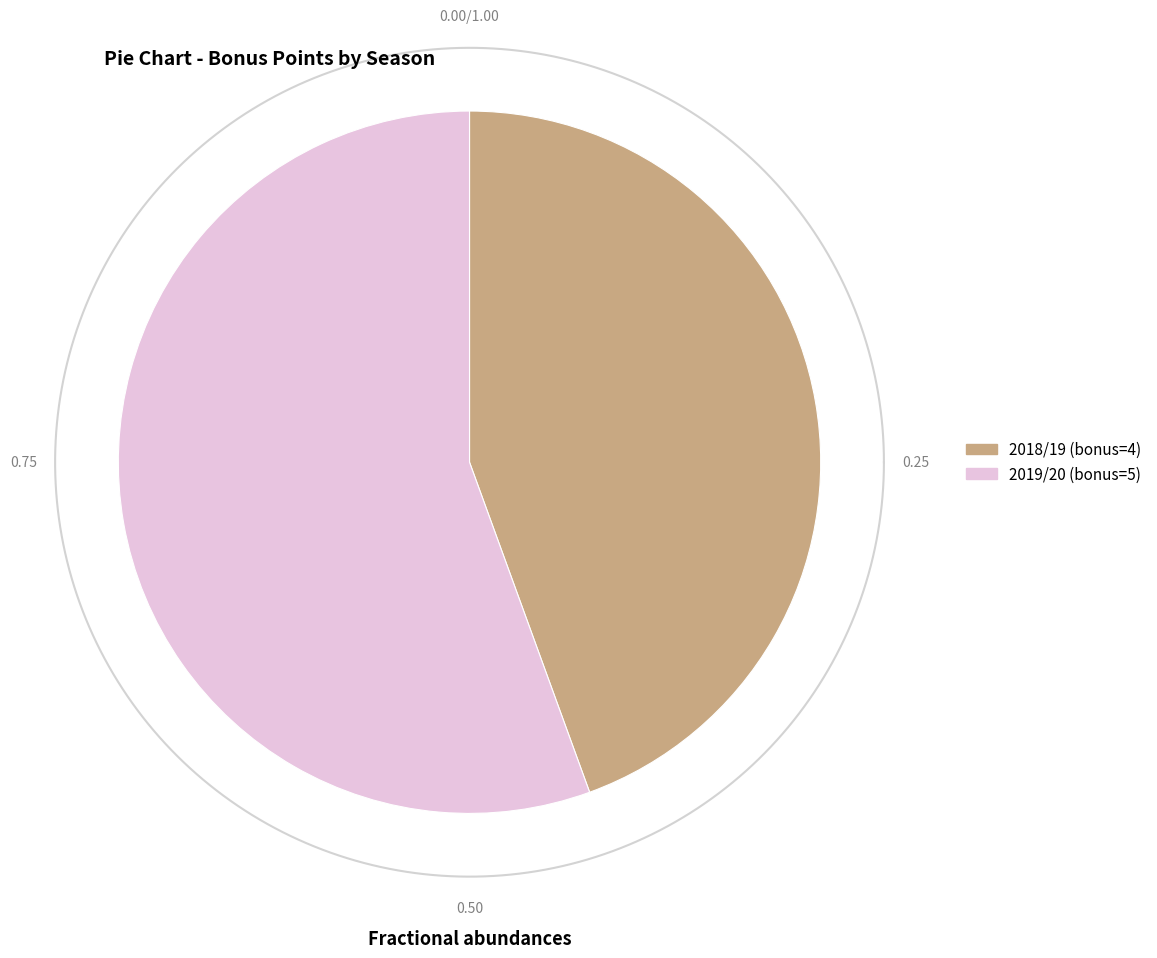

How many slices are in this pie chart?

2